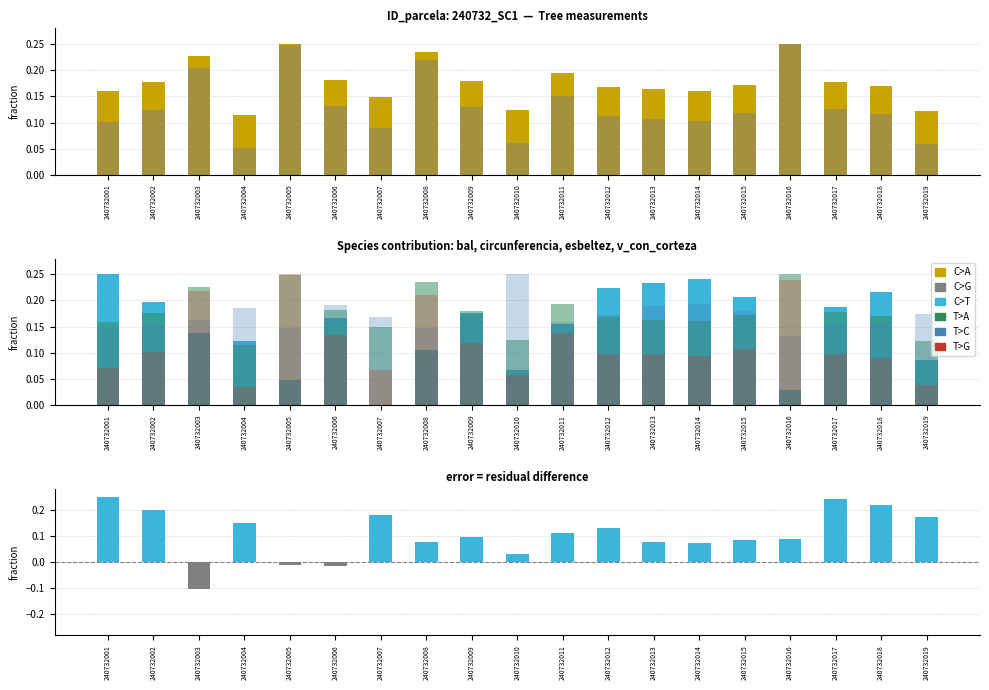

What is the sum of the v_con_corteza values at 240732016 and 240732012?

0.3